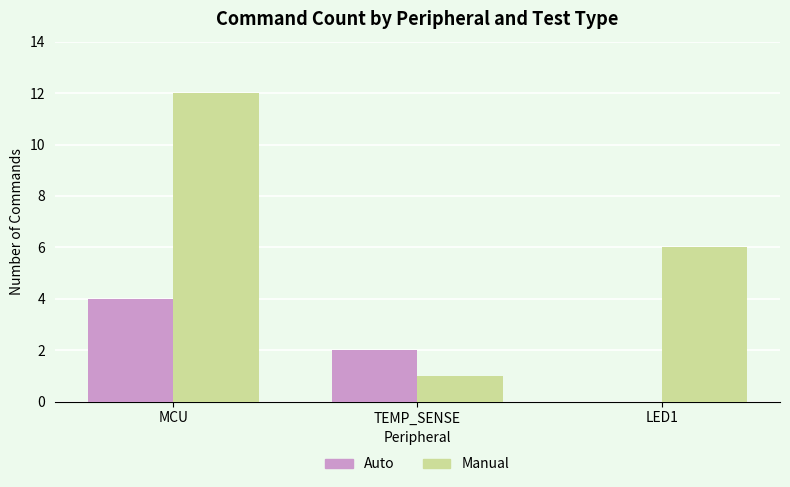

The Manual series shows 4 at LED1. True or false?

False